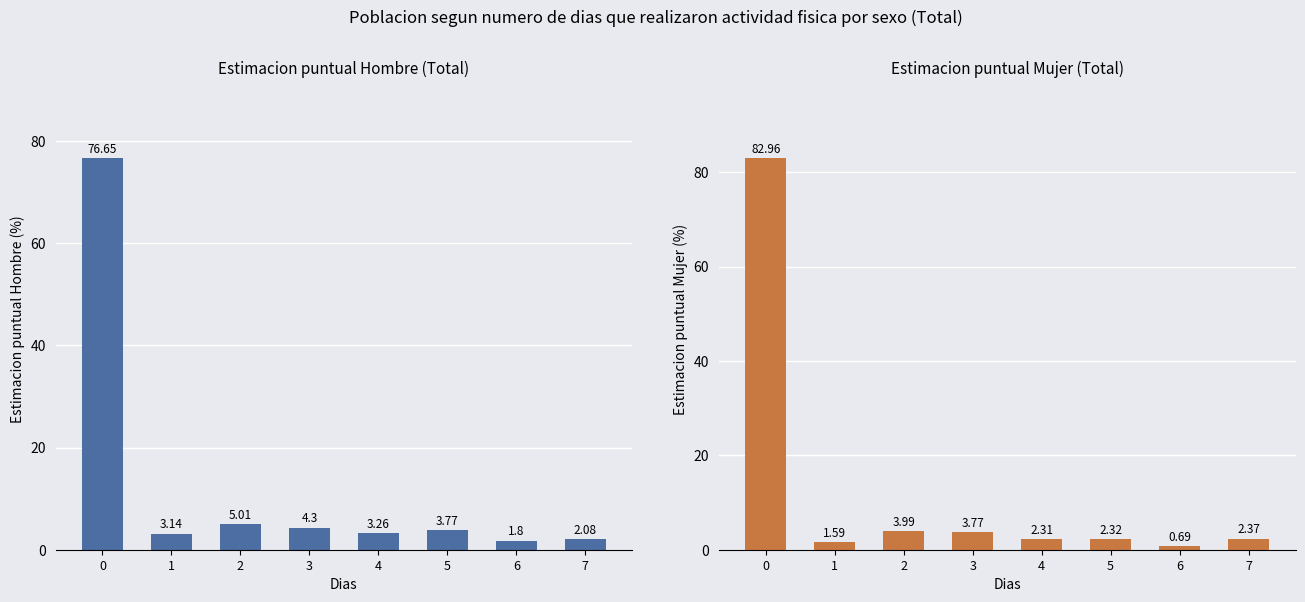

How many series are shown in this chart?

2